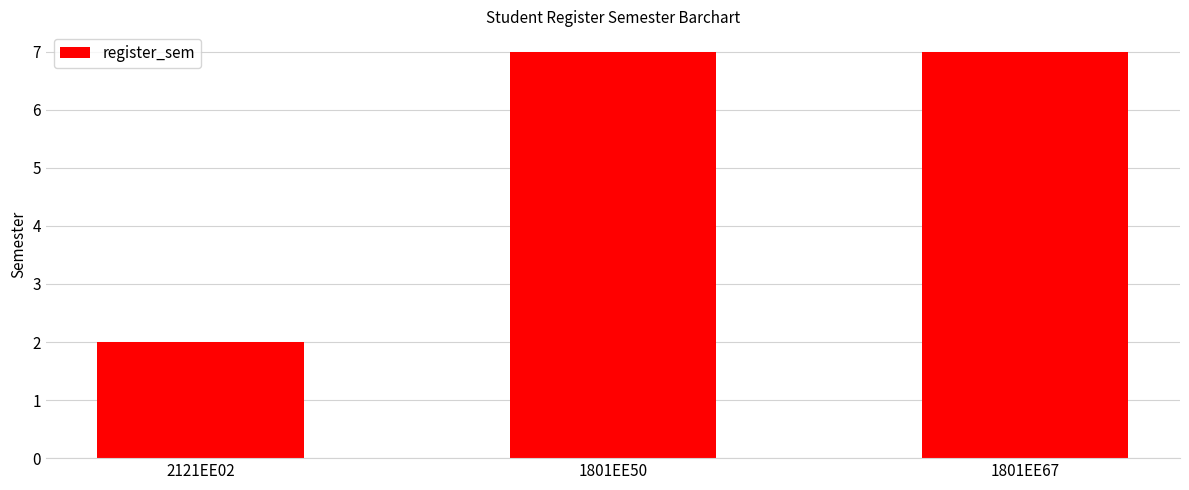

What is the average value?

5